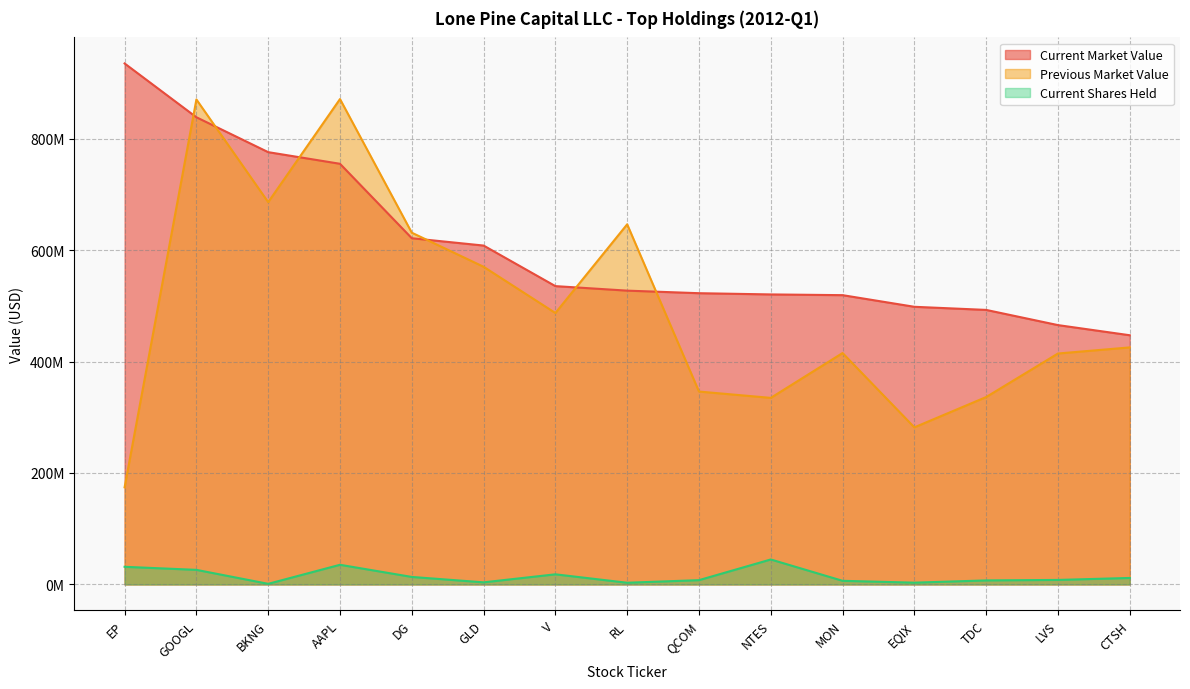

What value does the Previous Market Value series have at QCOM?

346115000